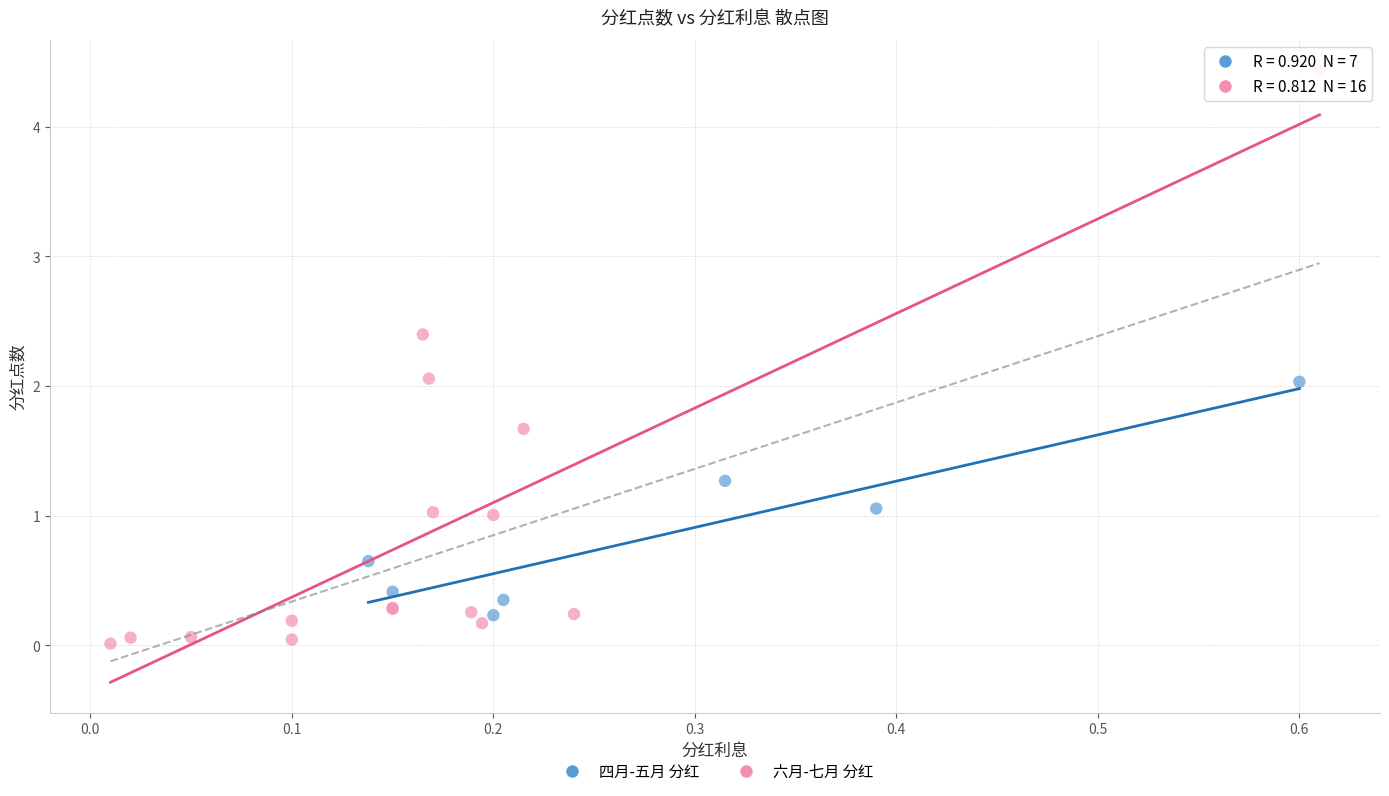

Which series reaches the maximum Y coordinate?

六月-七月 分红